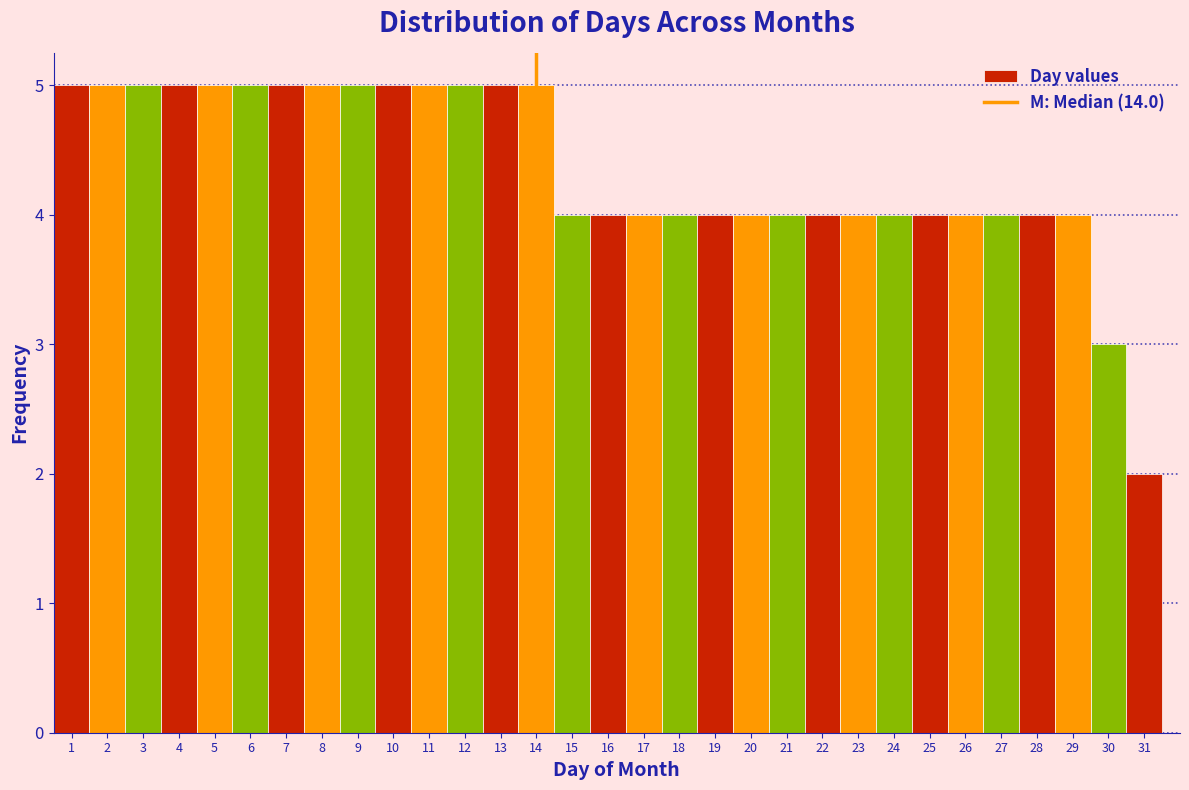

Reading left to right, list every bar in this chart as the range it spans on the x-axis followed by its height. The values are not printed on the chart, so give them approximately, as read against the axis.

0.5 to 1.5: 5
1.5 to 2.5: 5
2.5 to 3.5: 5
3.5 to 4.5: 5
4.5 to 5.5: 5
5.5 to 6.5: 5
6.5 to 7.5: 5
7.5 to 8.5: 5
8.5 to 9.5: 5
9.5 to 10.5: 5
10.5 to 11.5: 5
11.5 to 12.5: 5
12.5 to 13.5: 5
13.5 to 14.5: 5
14.5 to 15.5: 4
15.5 to 16.5: 4
16.5 to 17.5: 4
17.5 to 18.5: 4
18.5 to 19.5: 4
19.5 to 20.5: 4
20.5 to 21.5: 4
21.5 to 22.5: 4
22.5 to 23.5: 4
23.5 to 24.5: 4
24.5 to 25.5: 4
25.5 to 26.5: 4
26.5 to 27.5: 4
27.5 to 28.5: 4
28.5 to 29.5: 4
29.5 to 30.5: 3
30.5 to 31.5: 2